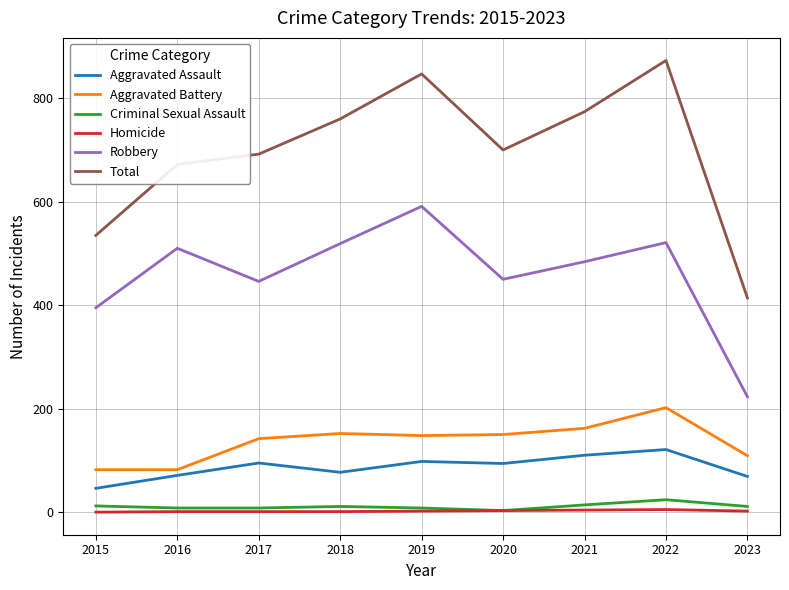

The Aggravated Battery series shows 46 at 2020. True or false?

False